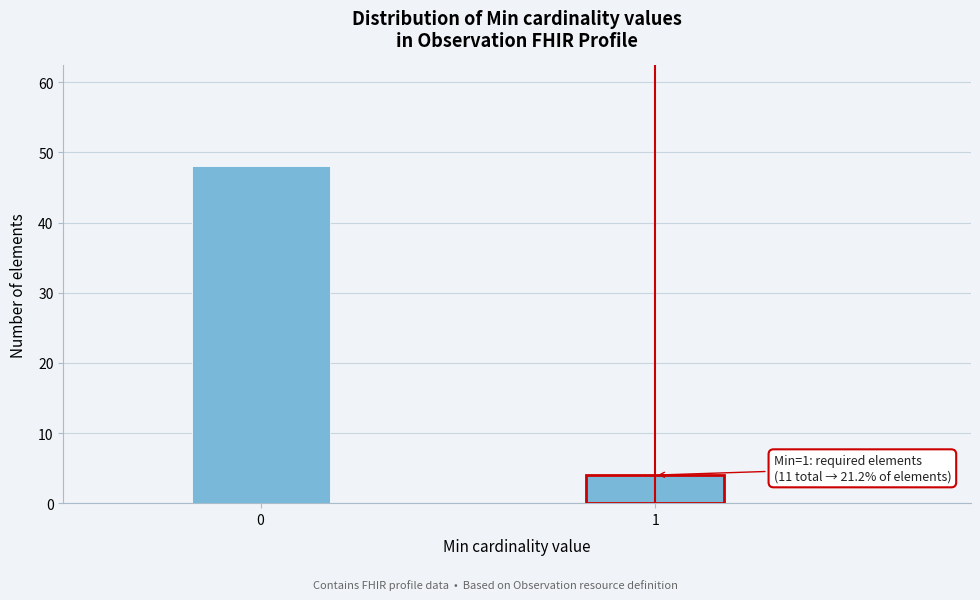

Reading right to left, list all the values displayed in this chart.

1=4	0=48